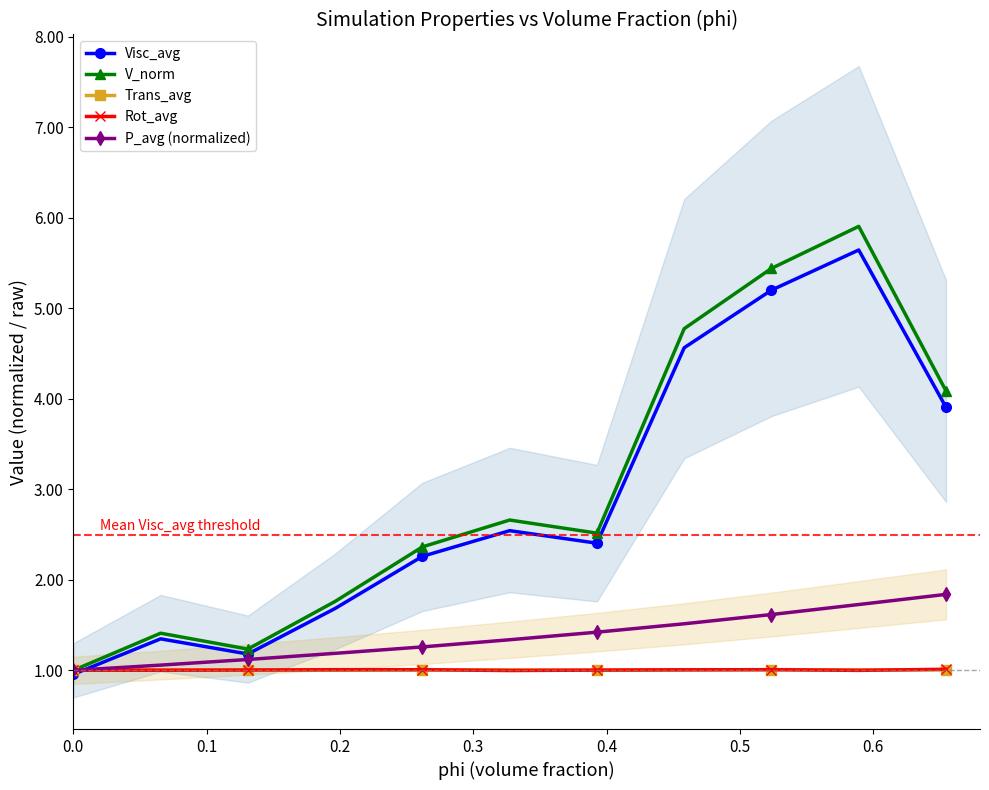

True or false: Trans_avg has more than 2 interior local peaks.

True